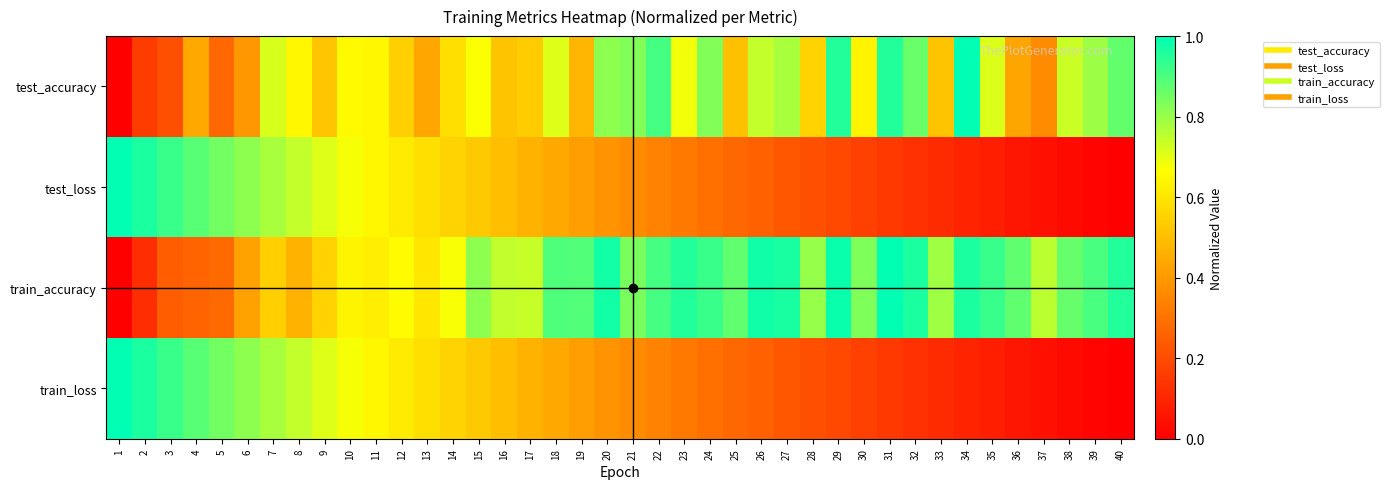

Reading left to right, extract all data points from this chart.

test_accuracy: 1=0.0	2=0.2	3=0.2	4=0.4	5=0.3	6=0.4	7=0.7	8=0.6	9=0.5	10=0.7	11=0.6	12=0.5	13=0.4	14=0.6	15=0.7	16=0.5	17=0.5	18=0.7	19=0.5	20=0.8	21=0.8	22=0.9	23=0.7	24=0.8	25=0.5	26=0.7	27=0.8	28=0.6	29=1.0	30=0.6	31=1.0	32=0.9	33=0.5	34=1.0	35=0.7	36=0.4	37=0.4	38=0.7	39=0.8	40=0.9
test_loss: 1=1.0	2=1.0	3=0.9	4=0.9	5=0.8	6=0.8	7=0.8	8=0.7	9=0.7	10=0.7	11=0.6	12=0.6	13=0.6	14=0.6	15=0.5	16=0.5	17=0.5	18=0.4	19=0.4	20=0.4	21=0.4	22=0.3	23=0.3	24=0.3	25=0.3	26=0.3	27=0.2	28=0.2	29=0.2	30=0.2	31=0.1	32=0.1	33=0.1	34=0.1	35=0.1	36=0.1	37=0.0	38=0.0	39=0.0	40=0.0
train_accuracy: 1=0.0	2=0.1	3=0.2	4=0.3	5=0.3	6=0.4	7=0.5	8=0.5	9=0.5	10=0.6	11=0.6	12=0.7	13=0.6	14=0.7	15=0.8	16=0.7	17=0.7	18=0.9	19=0.9	20=1.0	21=0.8	22=0.9	23=1.0	24=0.9	25=0.9	26=1.0	27=1.0	28=0.8	29=1.0	30=0.8	31=1.0	32=1.0	33=0.8	34=1.0	35=0.9	36=0.9	37=0.8	38=0.9	39=0.9	40=1.0
train_loss: 1=1.0	2=1.0	3=0.9	4=0.9	5=0.8	6=0.8	7=0.8	8=0.7	9=0.7	10=0.7	11=0.6	12=0.6	13=0.6	14=0.6	15=0.5	16=0.5	17=0.5	18=0.4	19=0.4	20=0.4	21=0.4	22=0.3	23=0.3	24=0.3	25=0.3	26=0.3	27=0.2	28=0.2	29=0.2	30=0.2	31=0.1	32=0.1	33=0.1	34=0.1	35=0.1	36=0.1	37=0.0	38=0.0	39=0.0	40=0.0